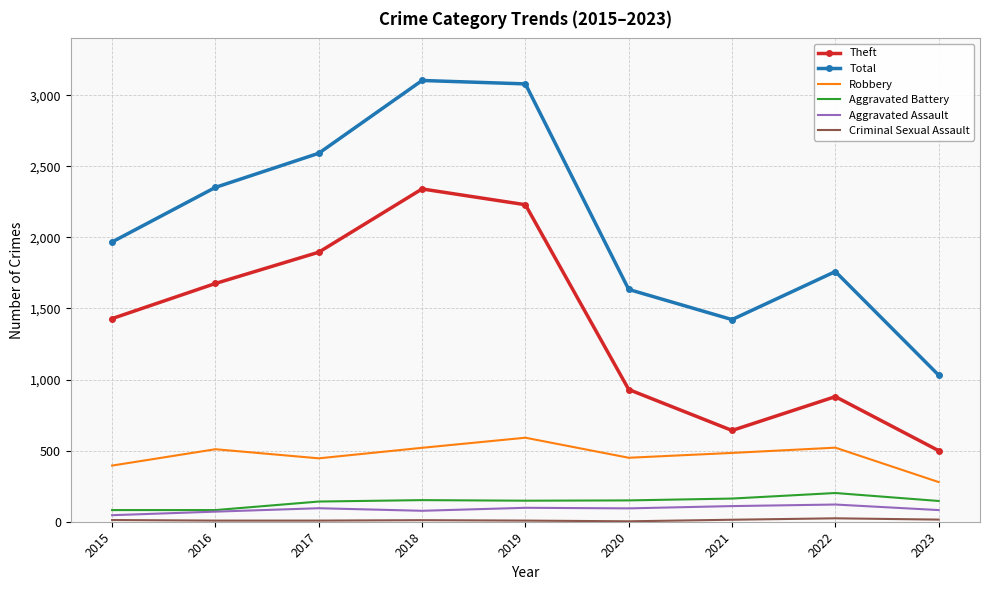

Is it true that Aggravated Battery equals 148 at 2019?

True